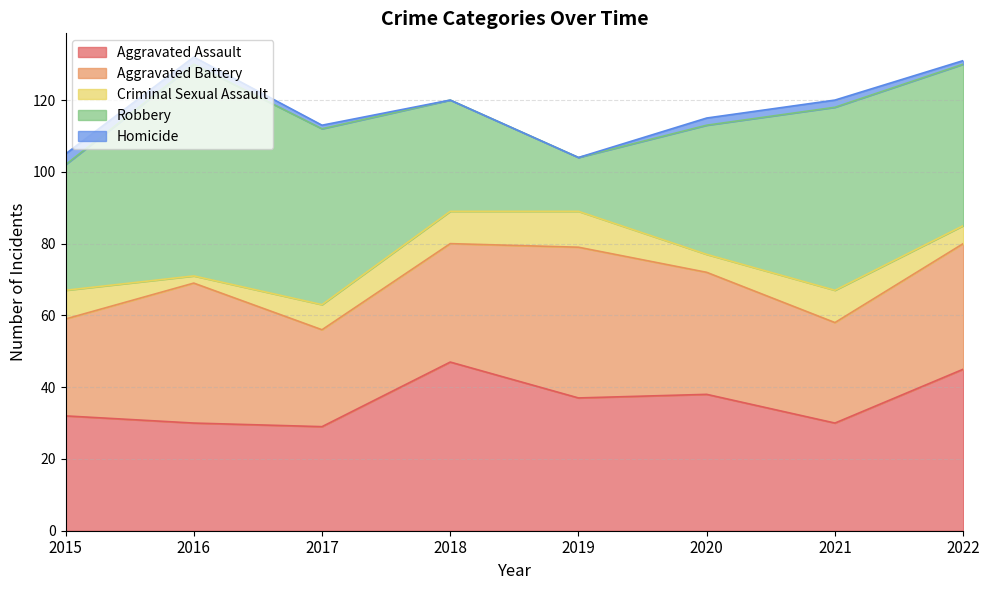

Reading left to right, extract all data points from this chart.

Aggravated Assault: 2015=32	2016=30	2017=29	2018=47	2019=37	2020=38	2021=30	2022=45
Aggravated Battery: 2015=27	2016=39	2017=27	2018=33	2019=42	2020=34	2021=28	2022=35
Criminal Sexual Assault: 2015=8	2016=2	2017=7	2018=9	2019=10	2020=5	2021=9	2022=5
Robbery: 2015=35	2016=59	2017=49	2018=31	2019=15	2020=36	2021=51	2022=45
Homicide: 2015=3	2016=2	2017=1	2018=0	2019=0	2020=2	2021=2	2022=1